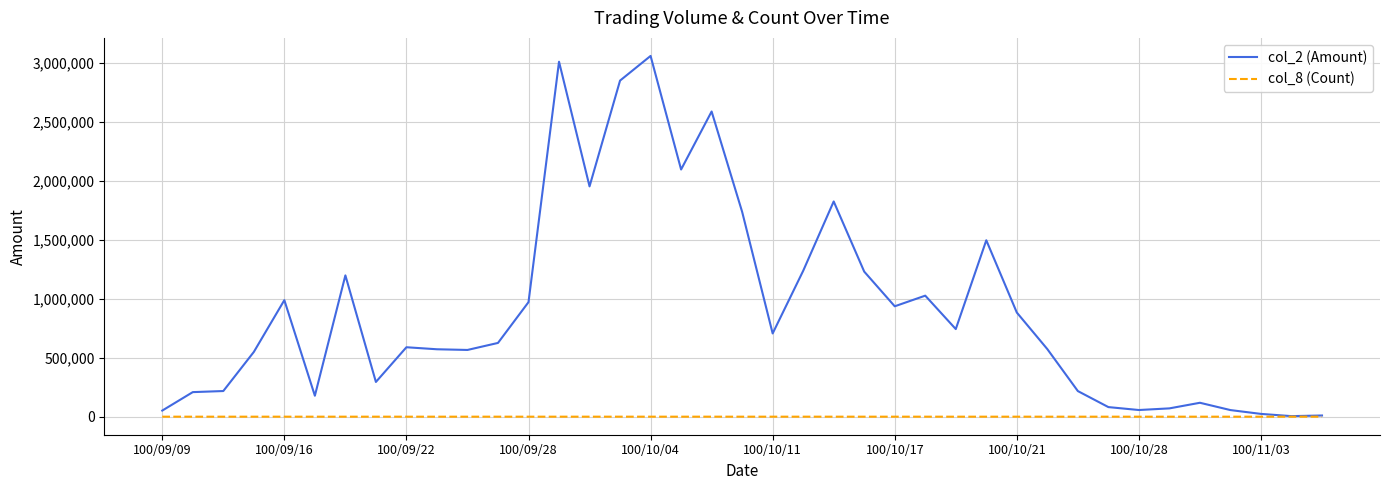

Which series has the widest spread of values?

col_2 (Amount)